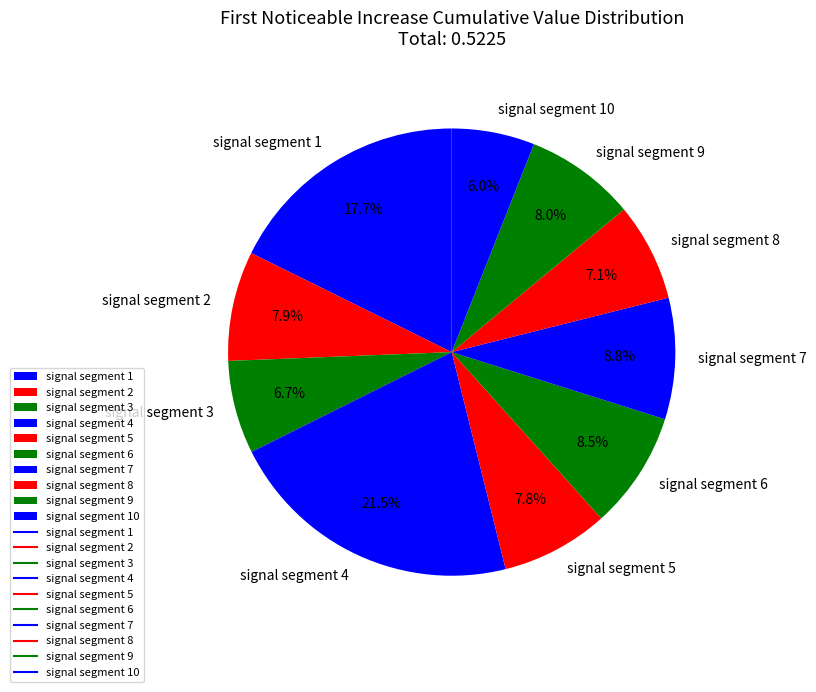

How many slices are in this pie chart?

10